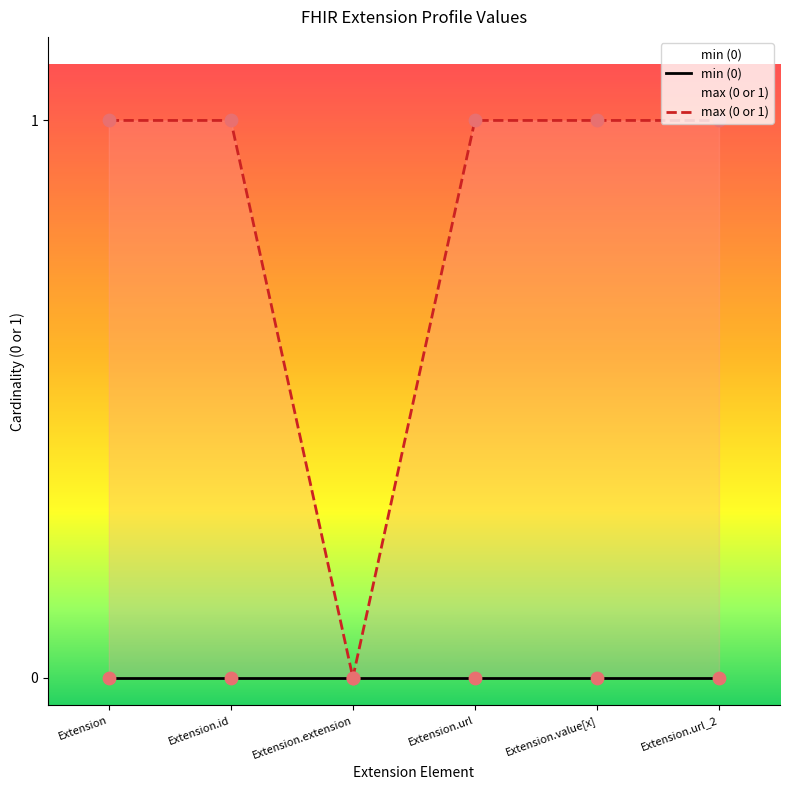

What are all the series names shown in the legend?

min (0), max (0 or 1)